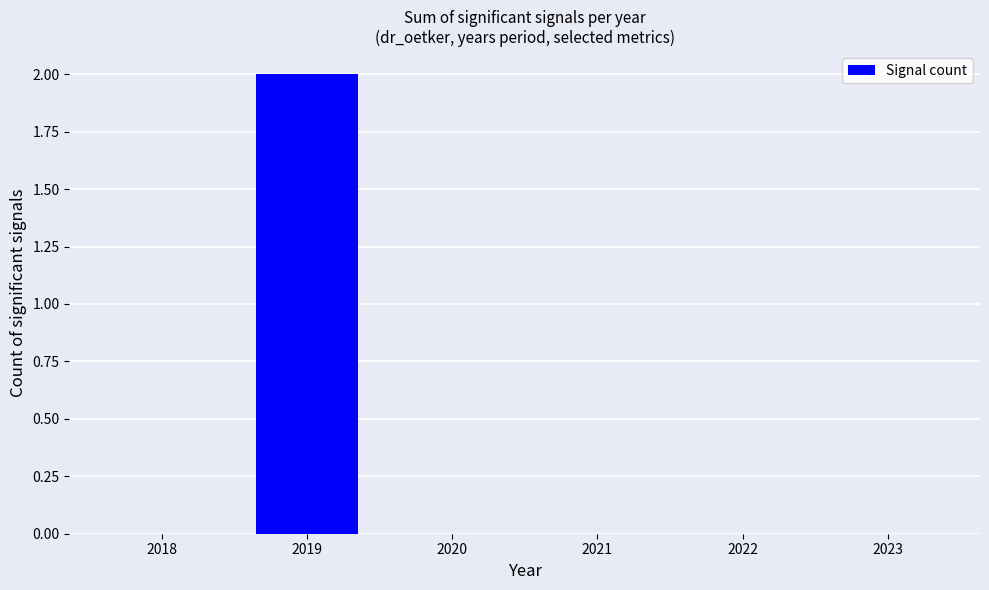

At which category does the chart reach its peak across all series?

2019